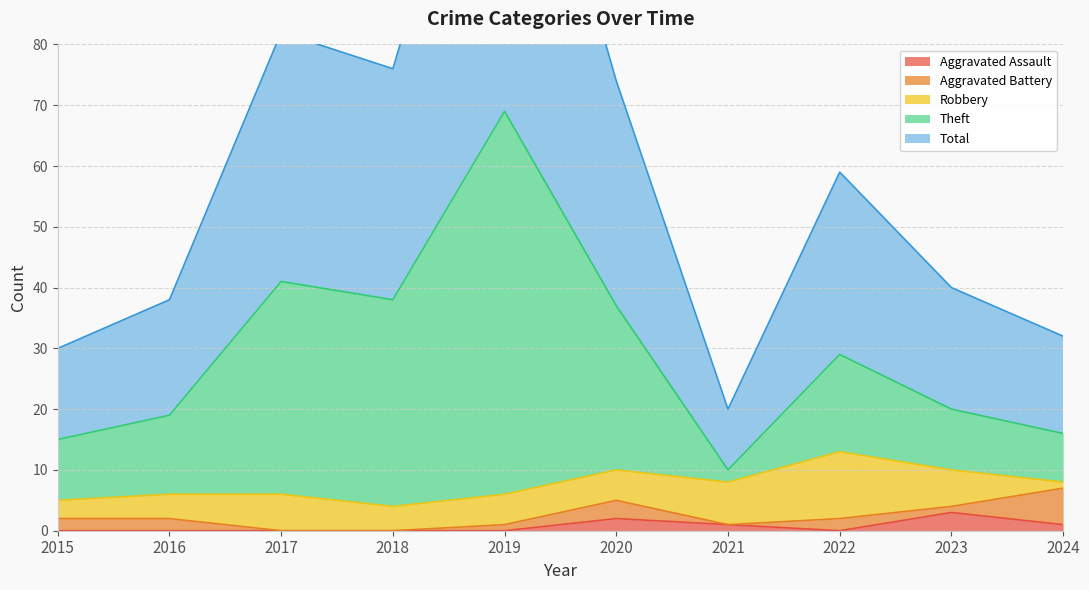

The Aggravated Assault series shows 0 at 2017. True or false?

True